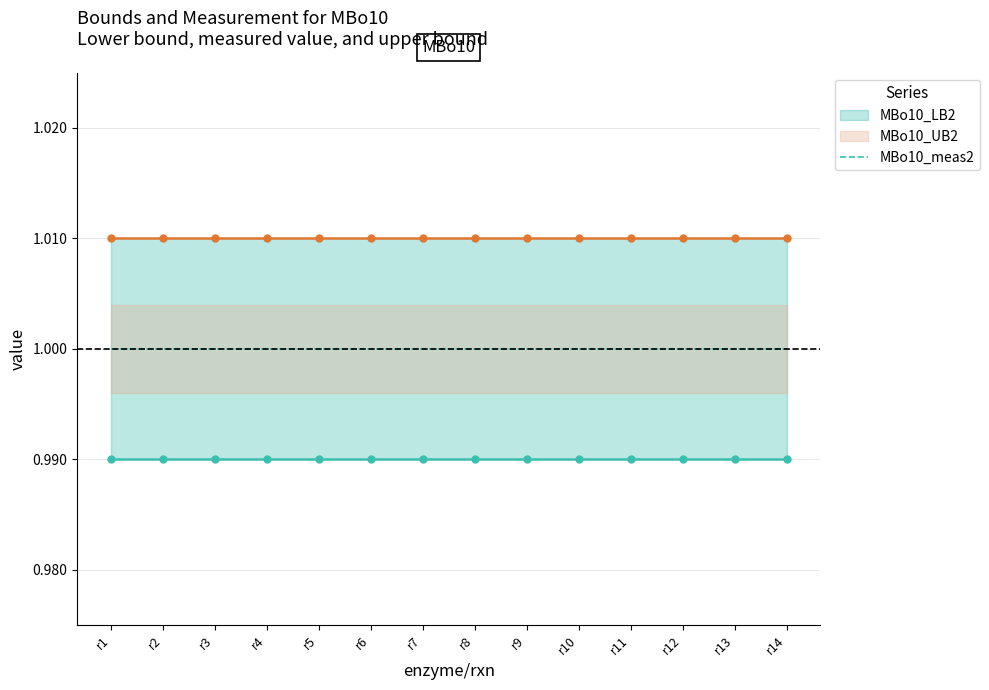

At which label is MBo10_LB2 closest to 0?

r1